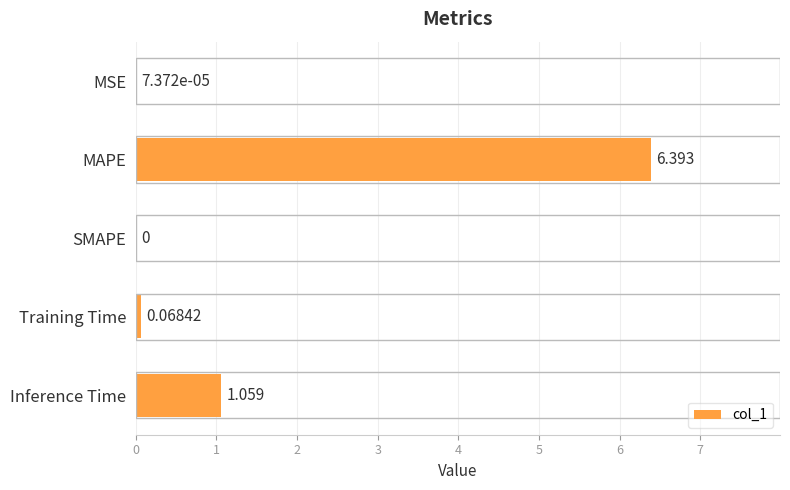

Where is the data nearest to the value 3?

Inference Time